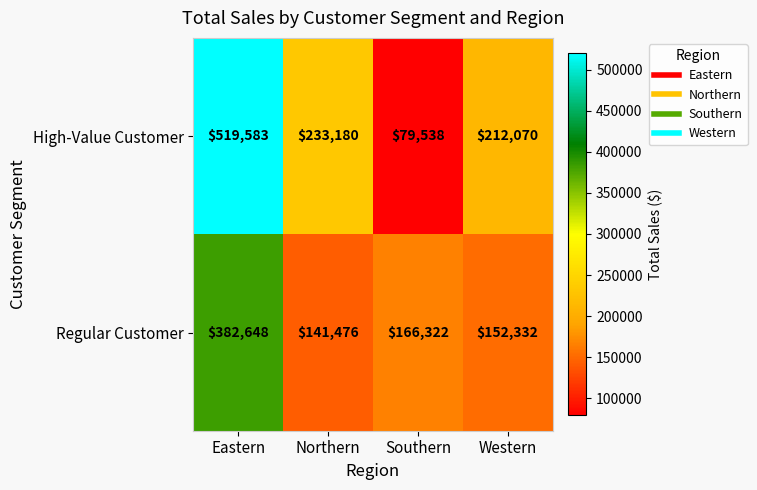

What is the lowest value of the Regular Customer series?

141476